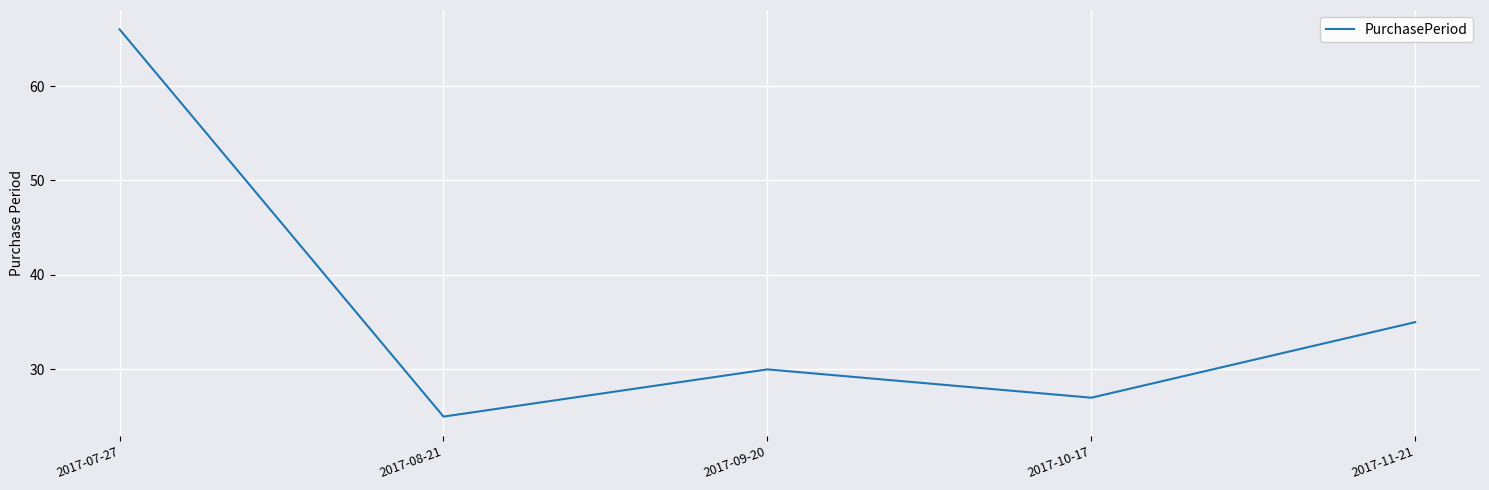

At which category does the data reach its first local valley?

2017-08-21